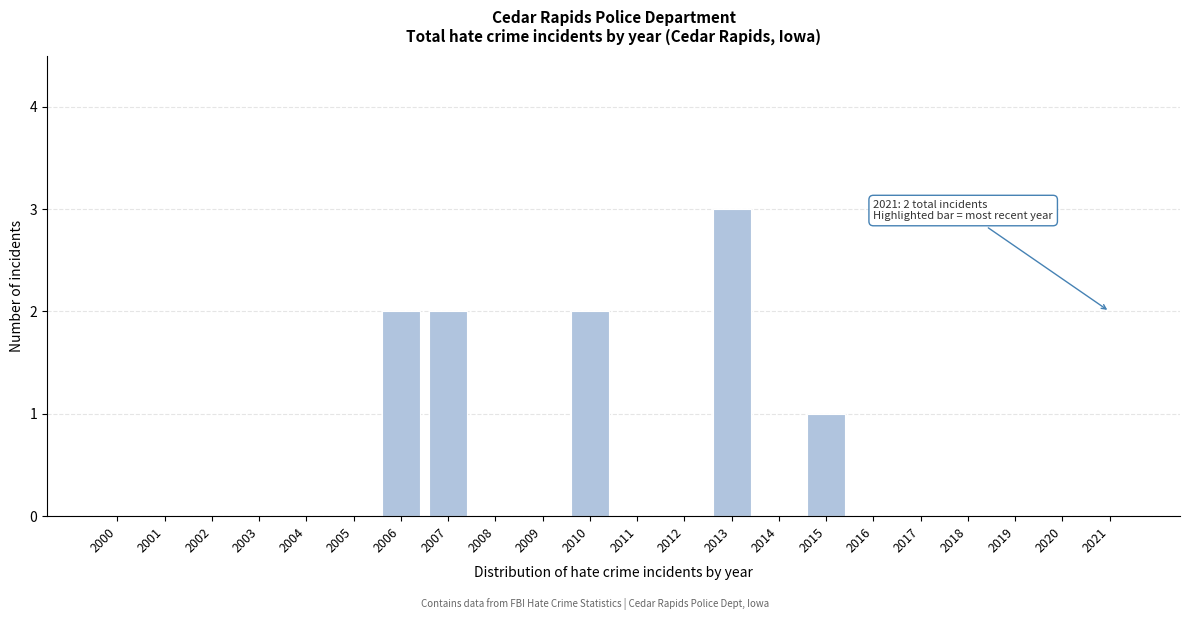

Reading right to left, what are all the values shown in this chart?

2021=0	2020=0	2019=0	2018=0	2017=0	2016=0	2015=1	2014=0	2013=3	2012=0	2011=0	2010=2	2009=0	2008=0	2007=2	2006=2	2005=0	2004=0	2003=0	2002=0	2001=0	2000=0